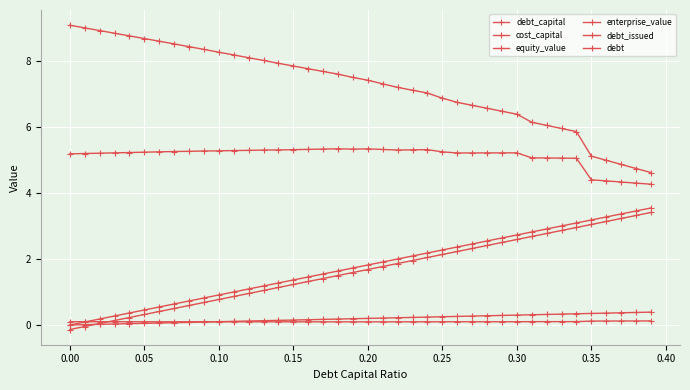

Is this an area chart (filled region under the line)?

No